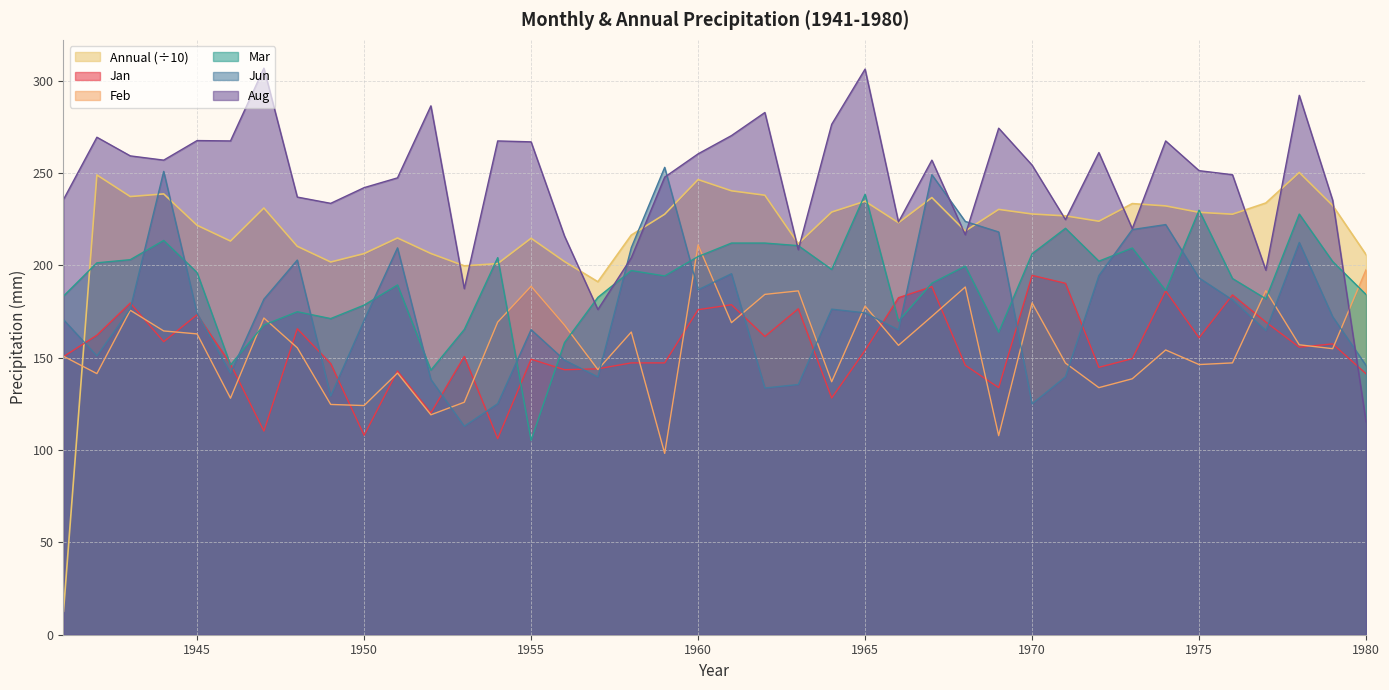

True or false: Feb has more than 2 points higher than both neighbors.

True